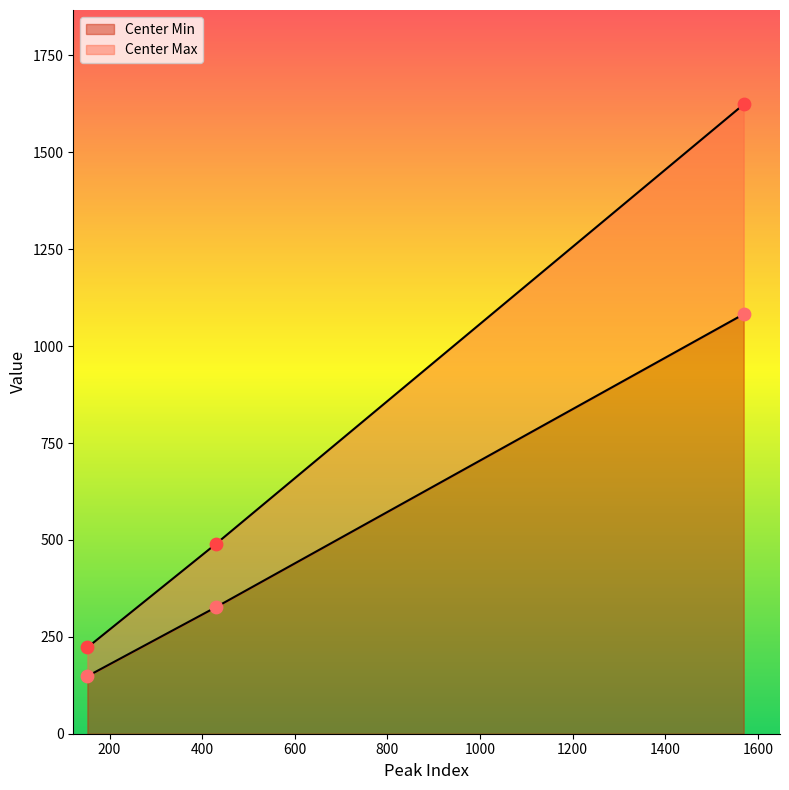

What is the total value across all series at 430.1798?

816.9